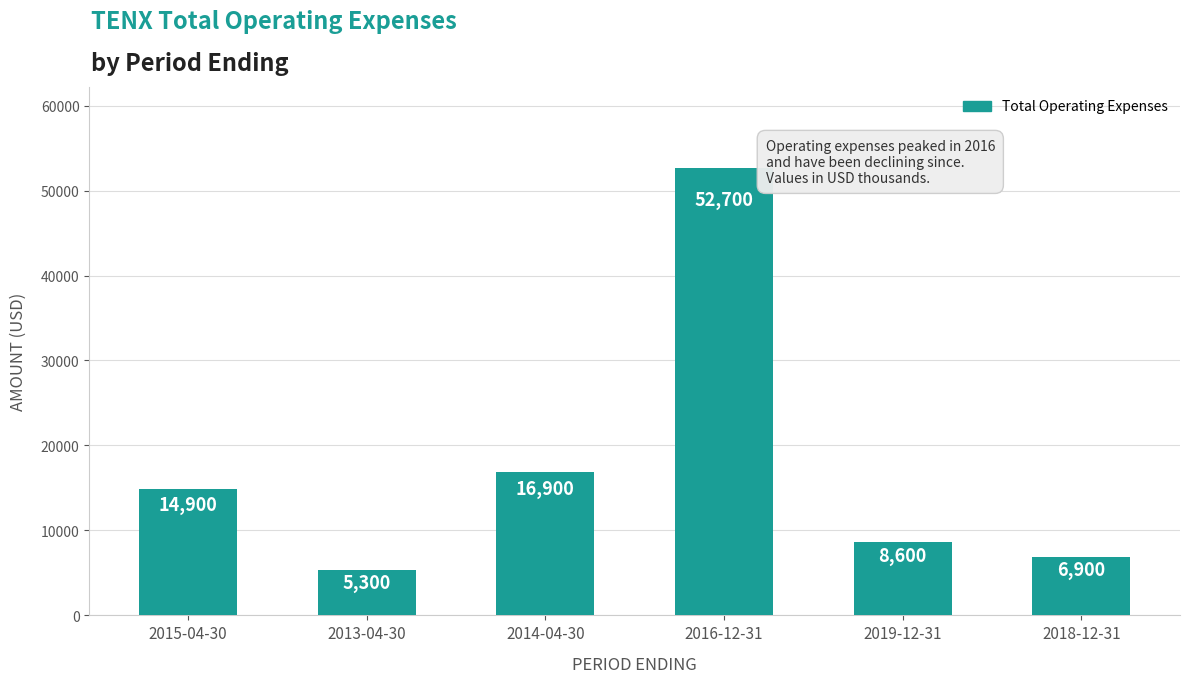

What is the label of the 4th bar from the right?

2014-04-30